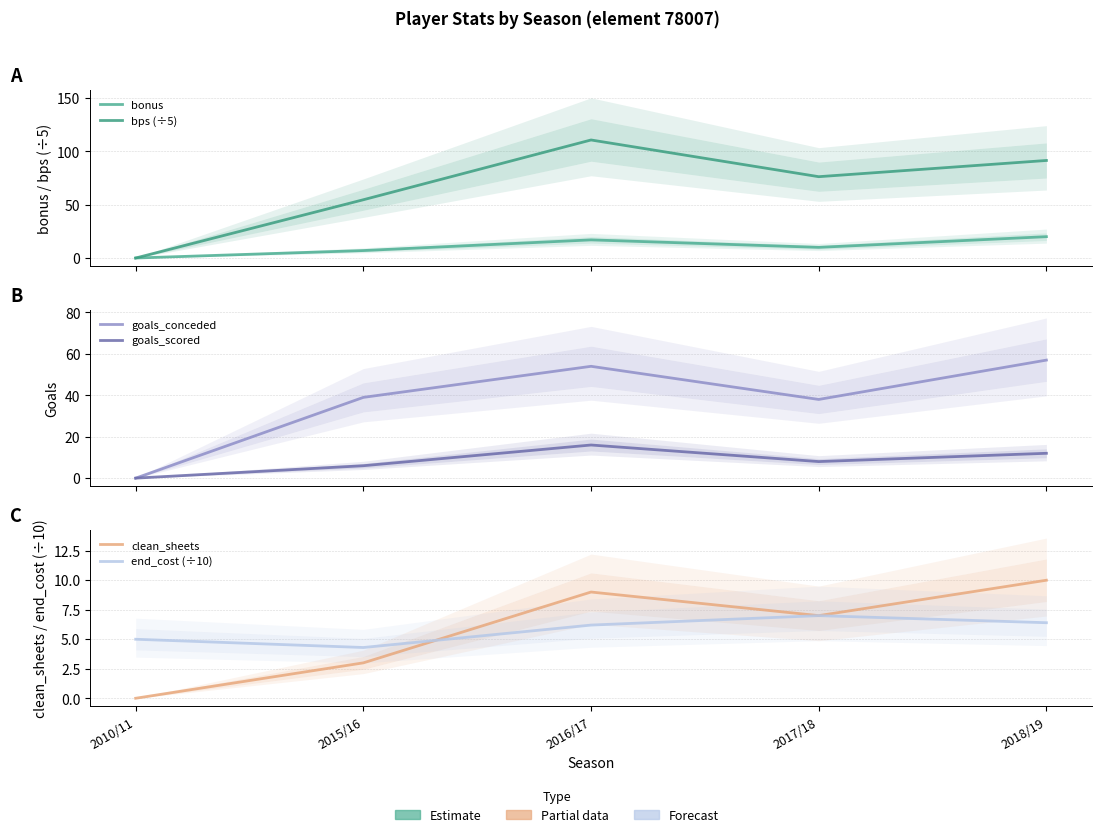

What value does the bonus series have at 2015/16?

7.0